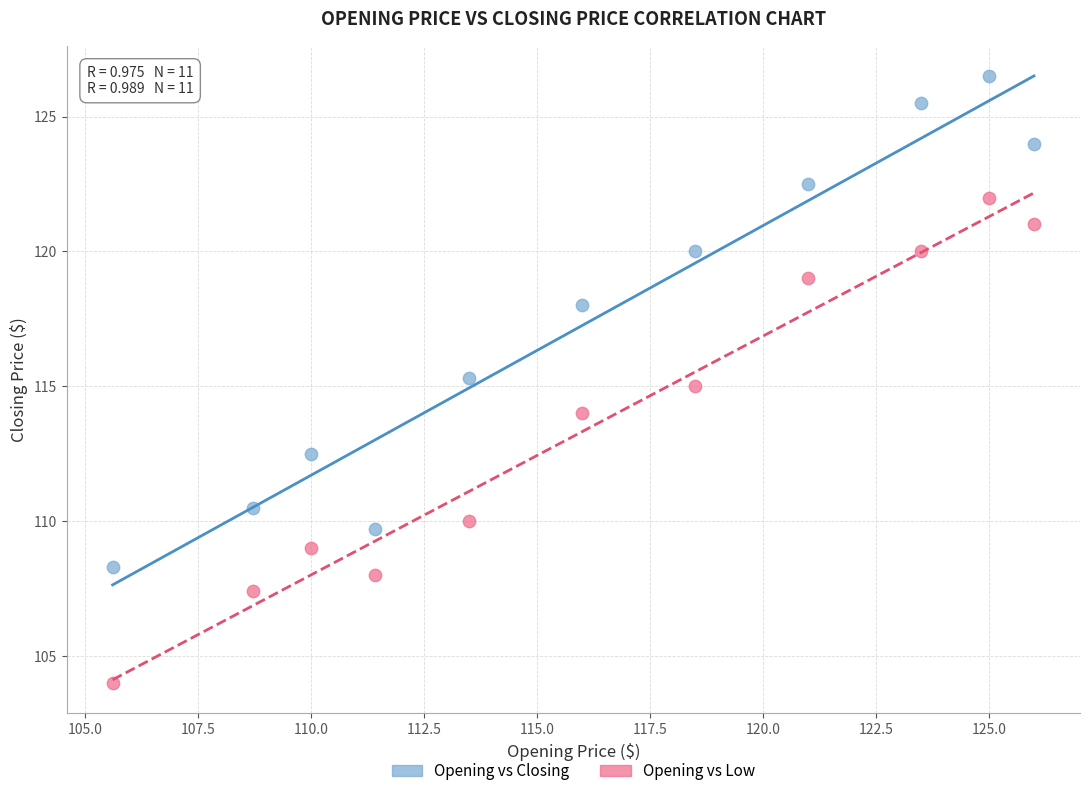

Across all data points, what is the range of Y values (max minus min)?

22.5